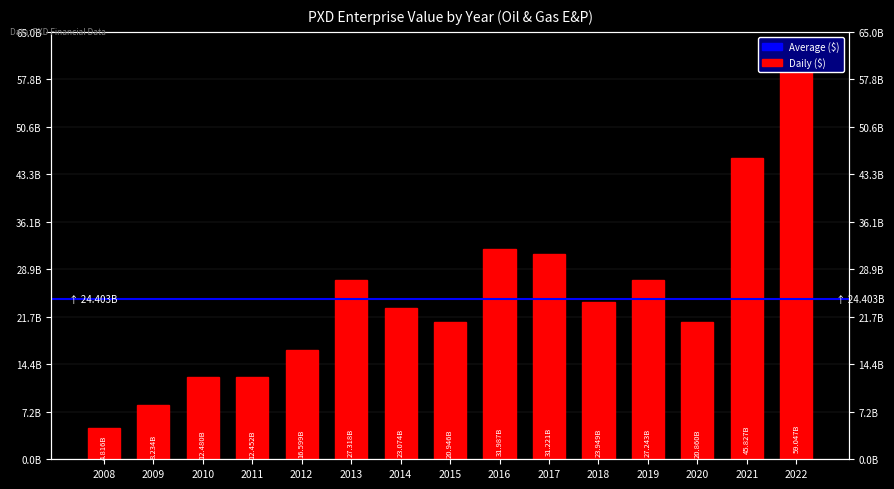

Are the bars horizontal?

No